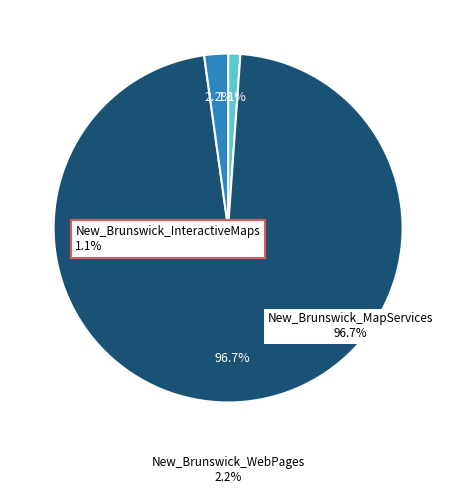

Is there any slice that represents more than half of the pie?

Yes